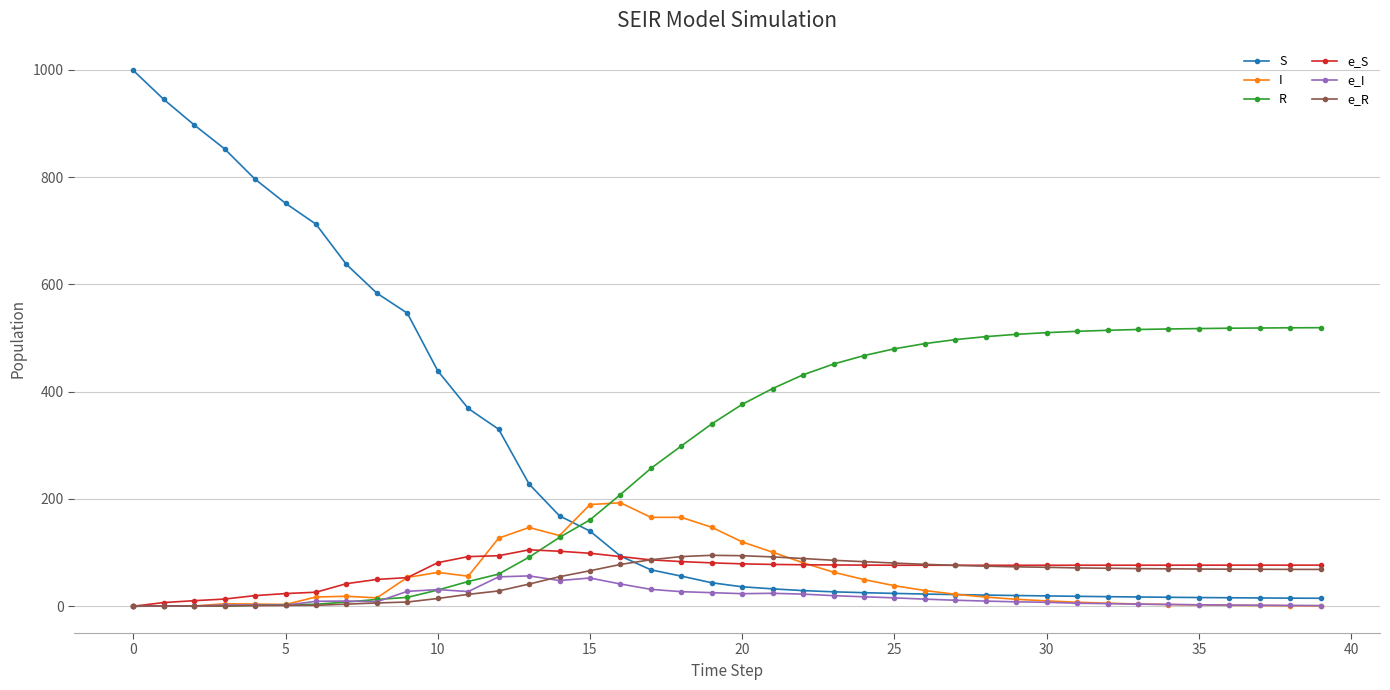

Rank the series by their maximum value, from highest to lowest.

S, R, I, e_S, e_R, e_I